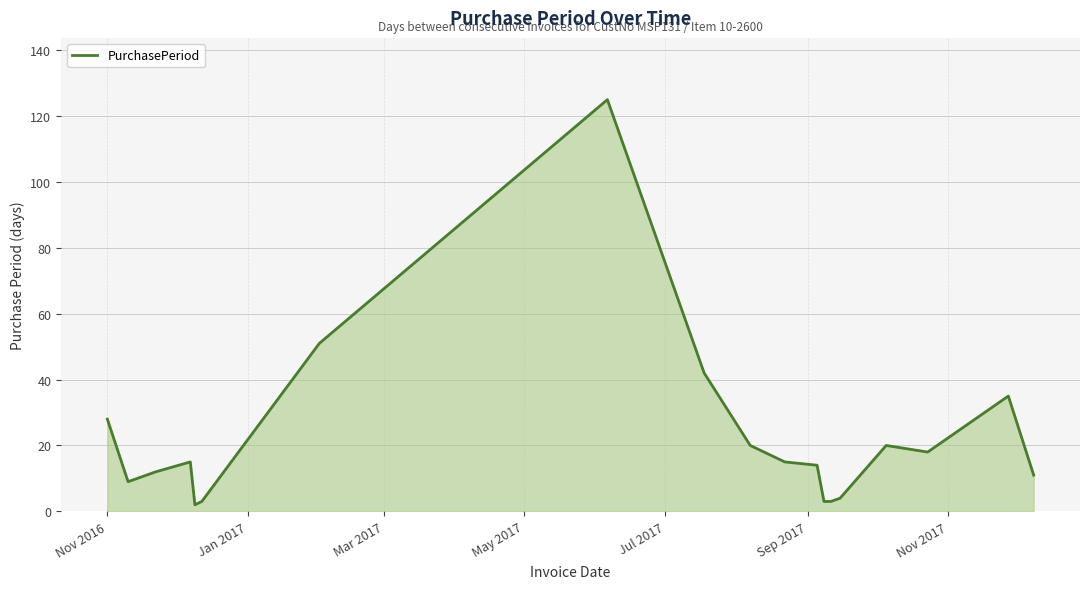

What is the smallest value displayed?

2